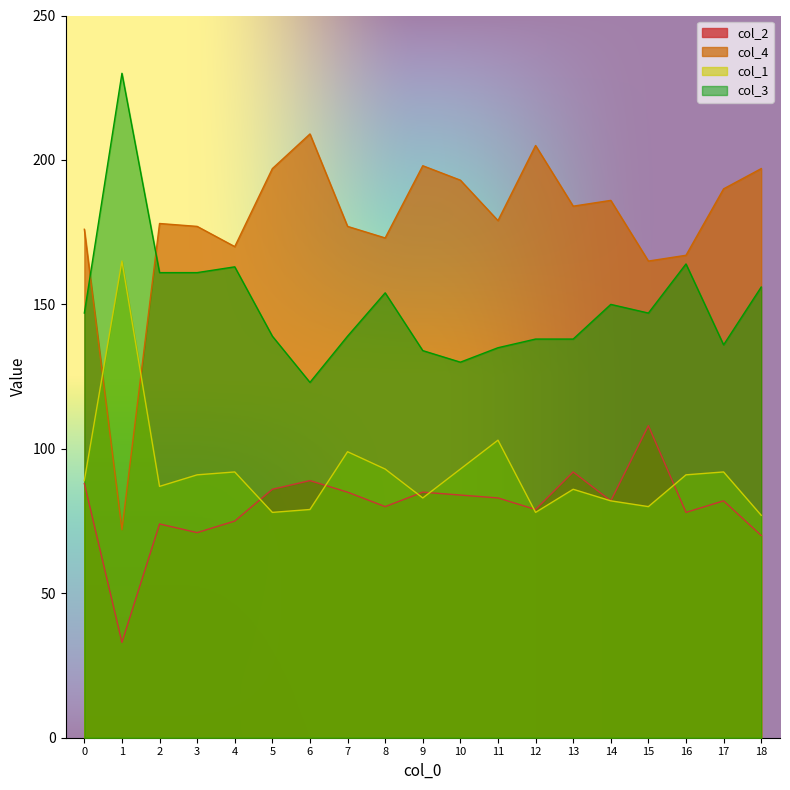

What are all the series names shown in the legend?

col_2, col_4, col_1, col_3